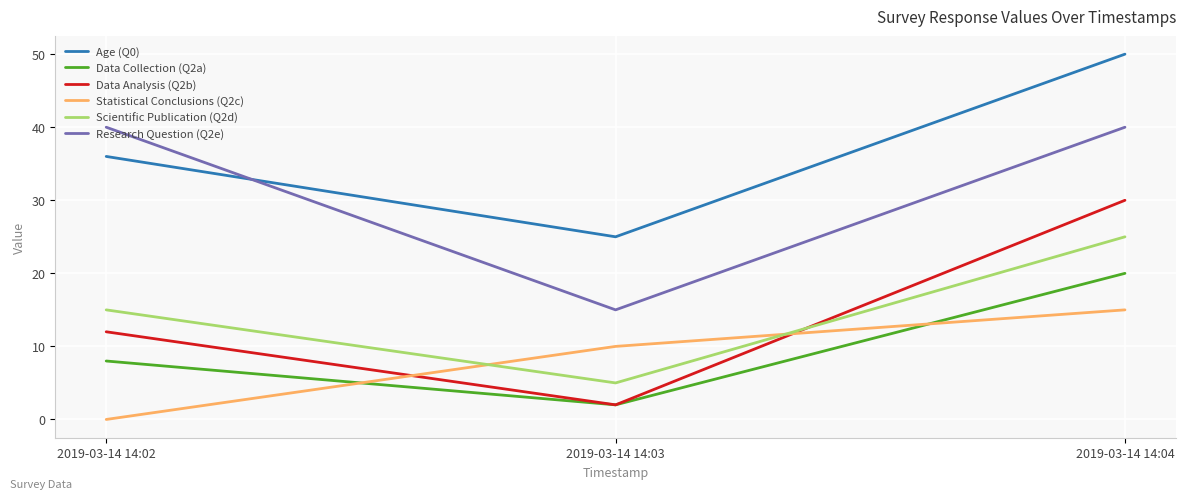

What is the lowest value of the Data Analysis (Q2b) series?

2